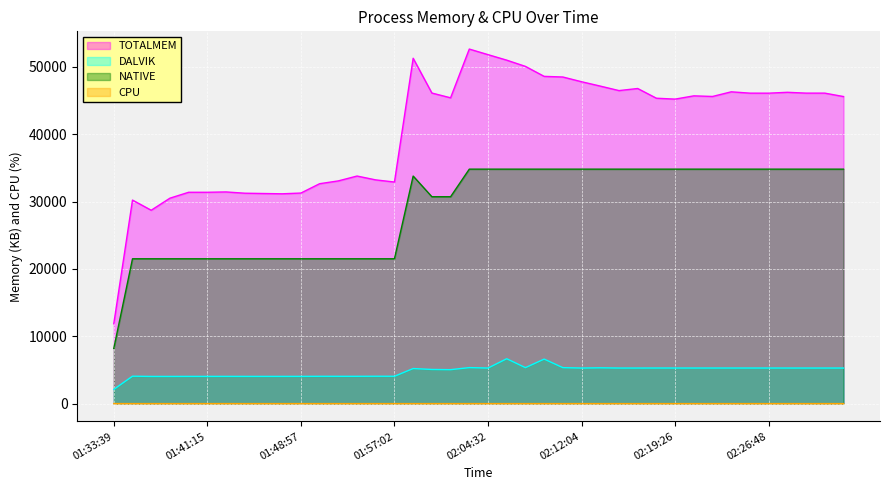

What is the total value across all series at 01:42:43?

56981.2